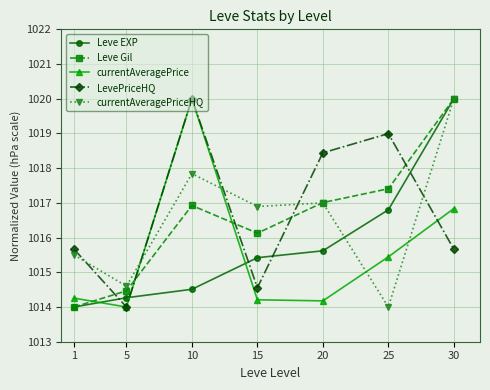

Between which two adjacent categories do LevePriceHQ and Leve Gil first intersect?

1 and 5